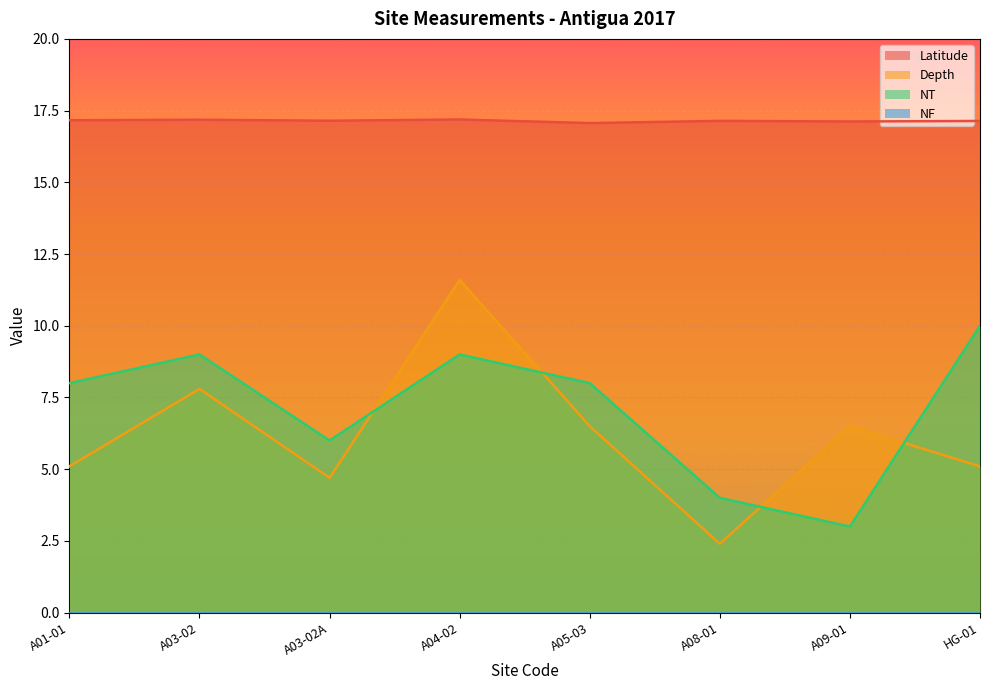

Which category has the highest value in the Depth series?

A04-02